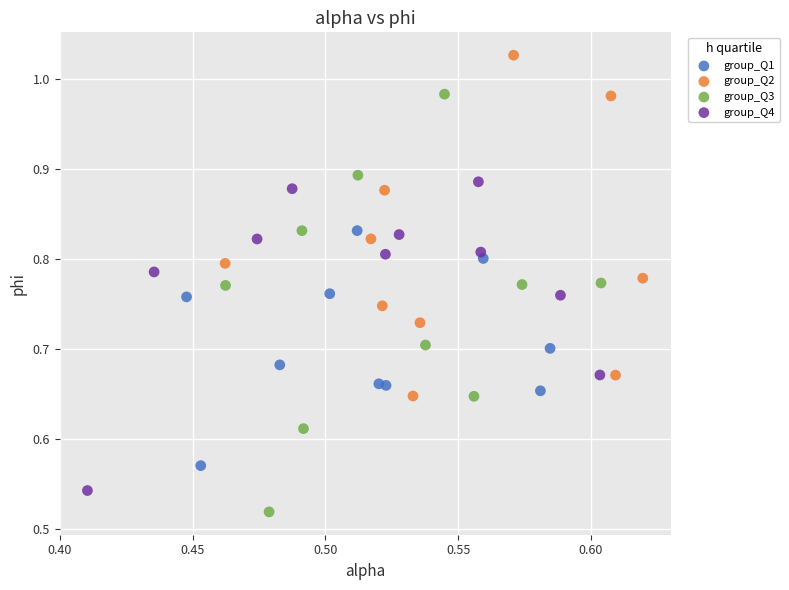

Which series contains the lowest Y value?

group_Q3